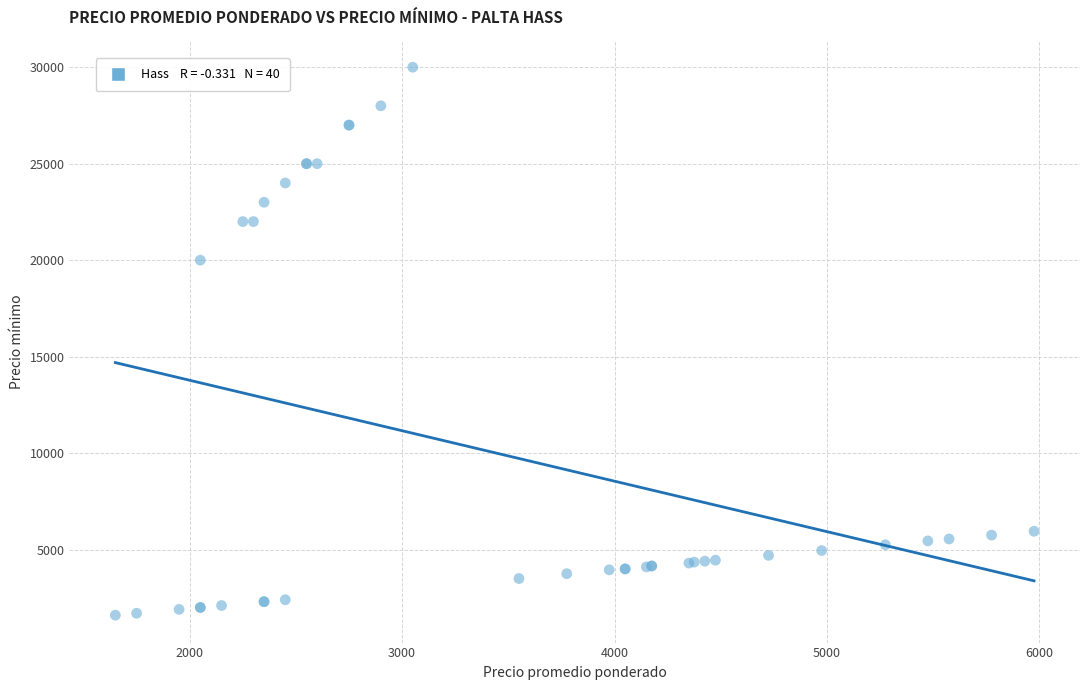

What Y value in the scatter plot is closest to 15800?

20000